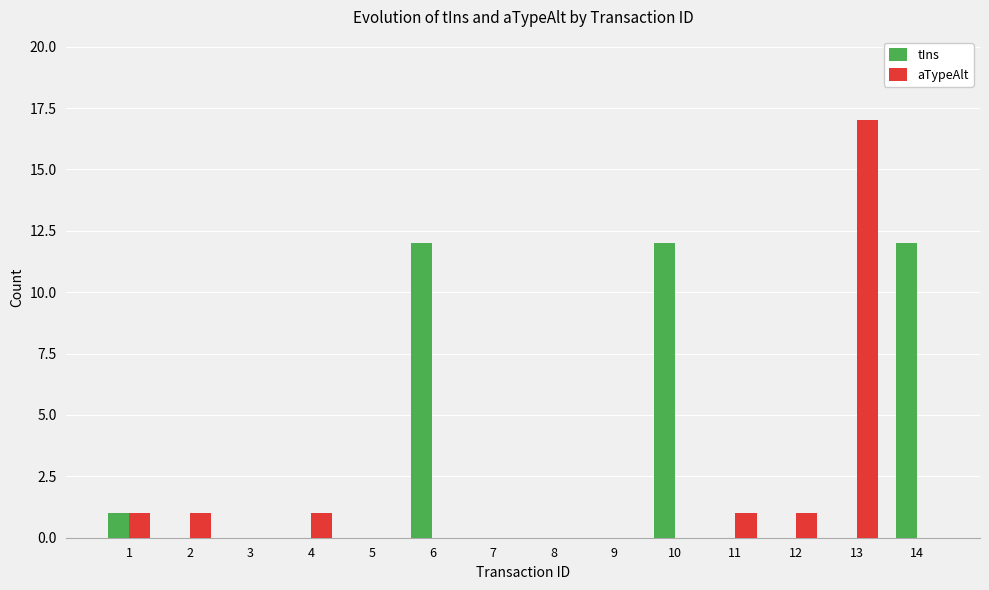

Reading right to left, what are all the values shown in this chart?

tIns: 14=12	13=0	12=0	11=0	10=12	9=0	8=0	7=0	6=12	5=0	4=0	3=0	2=0	1=1
aTypeAlt: 14=0	13=17	12=1	11=1	10=0	9=0	8=0	7=0	6=0	5=0	4=1	3=0	2=1	1=1